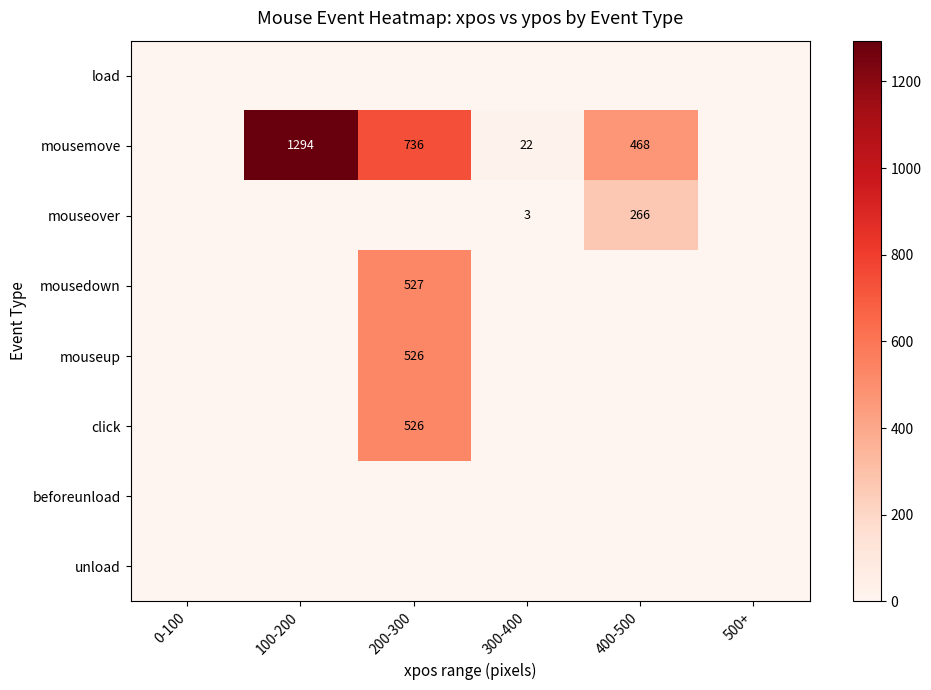

The value of mousedown at 200-300 is 925. True or false?

False